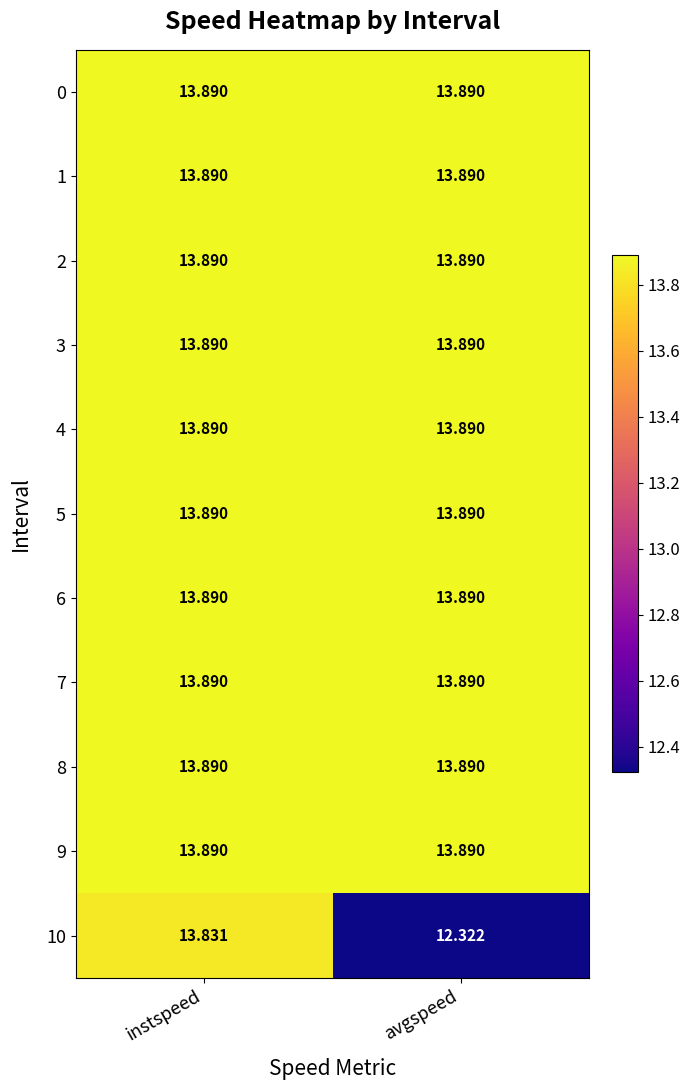

Which category has the lowest value across all series?

avgspeed